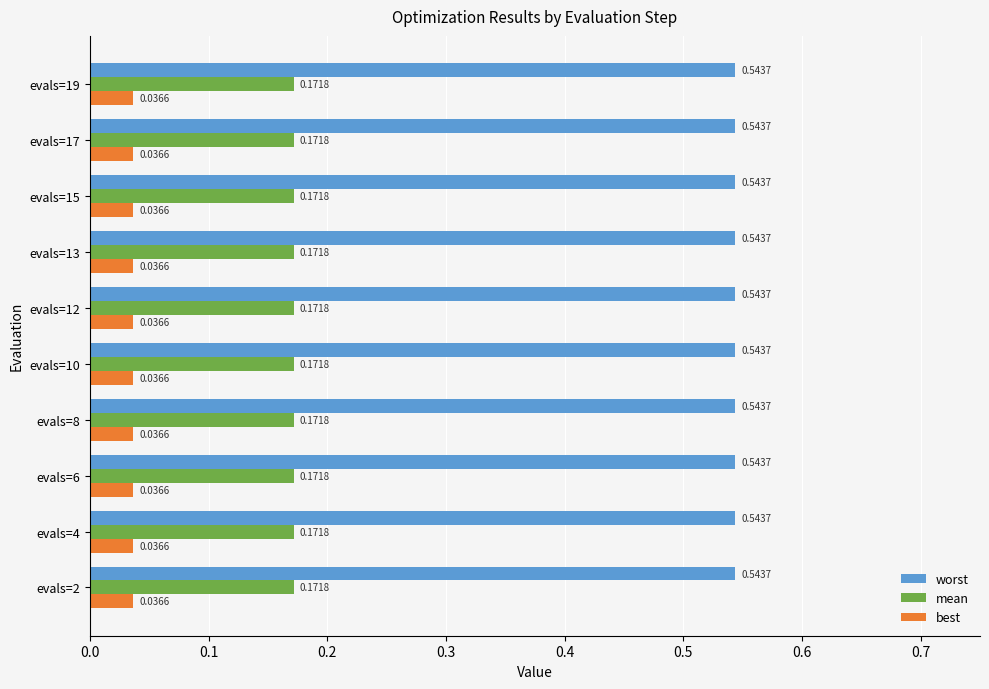

At how many categories does at least one series exceed 0?

10